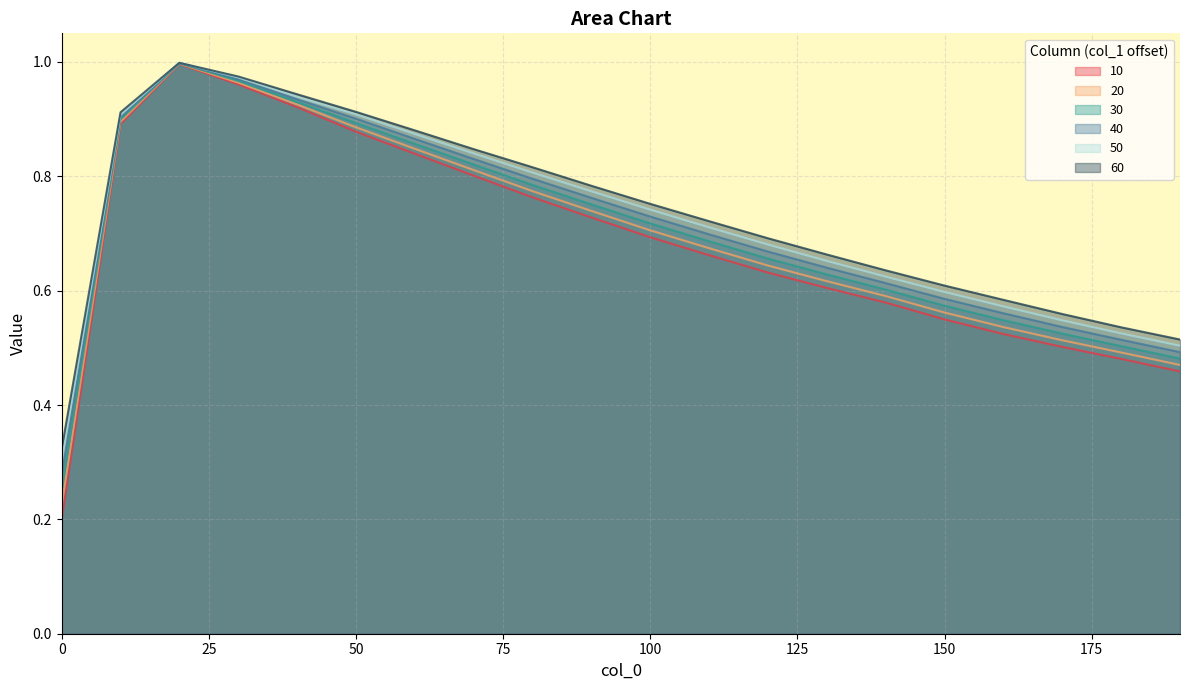

The value of 20 at 50 is 0.9. True or false?

True